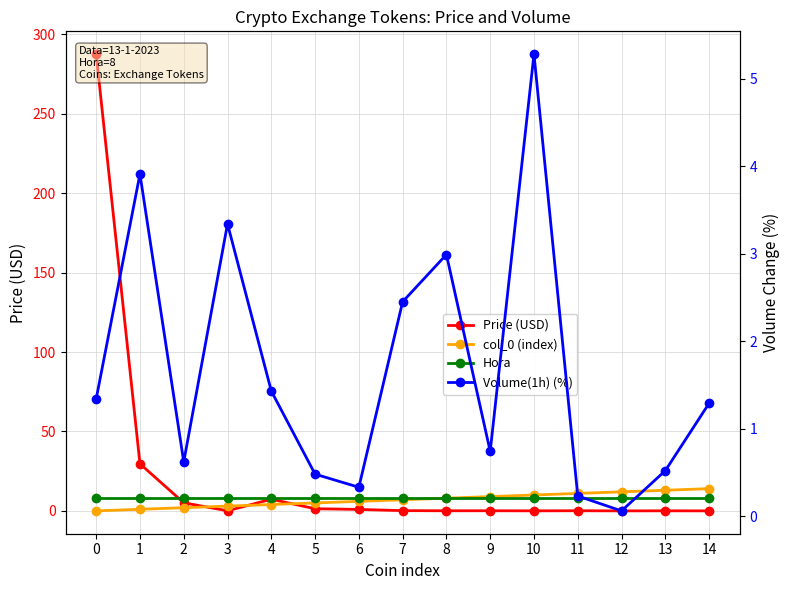

Between 12 and 10, which is larger?

10